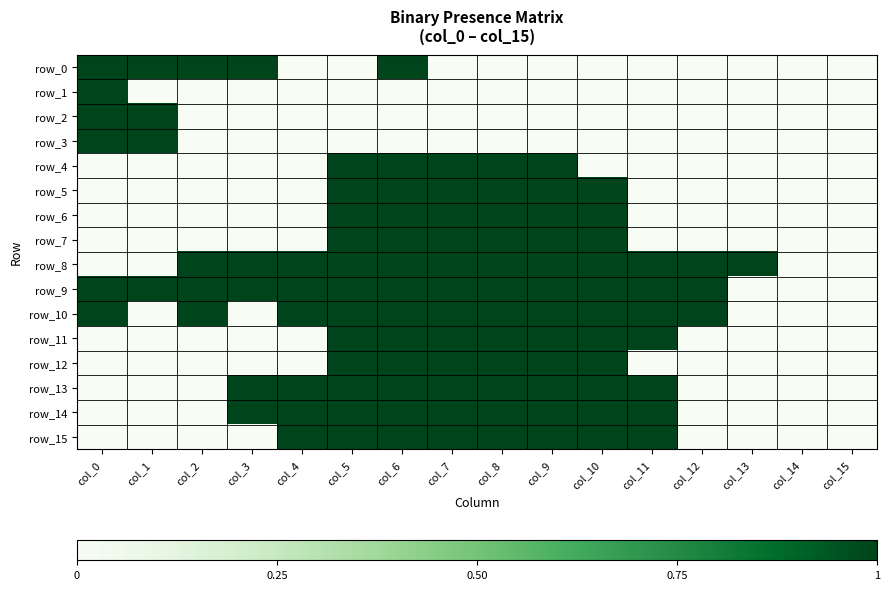

At which label is row_11 closest to 0?

col_0